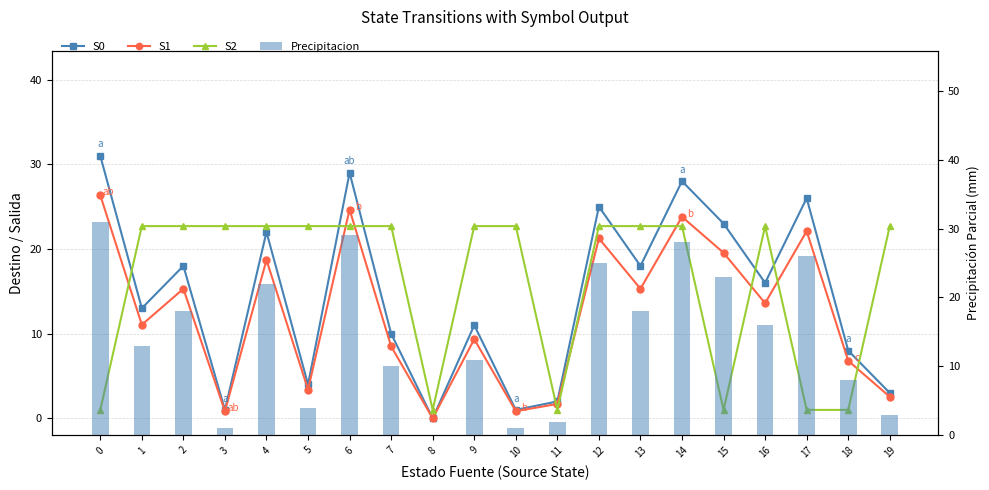

What is the value of the S2 bar at the 4th from the left?

22.7